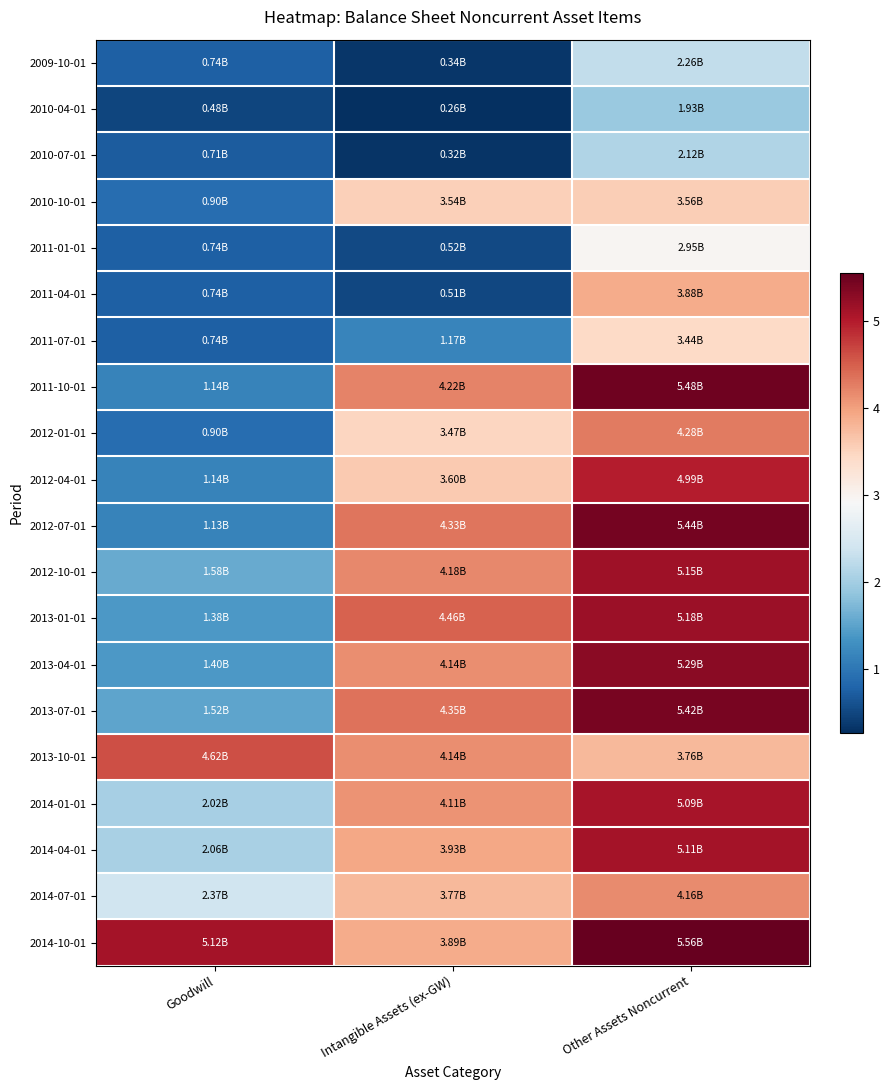

Which series changed the most between Goodwill and Intangible Assets (ex-GW)?

2012-07-01